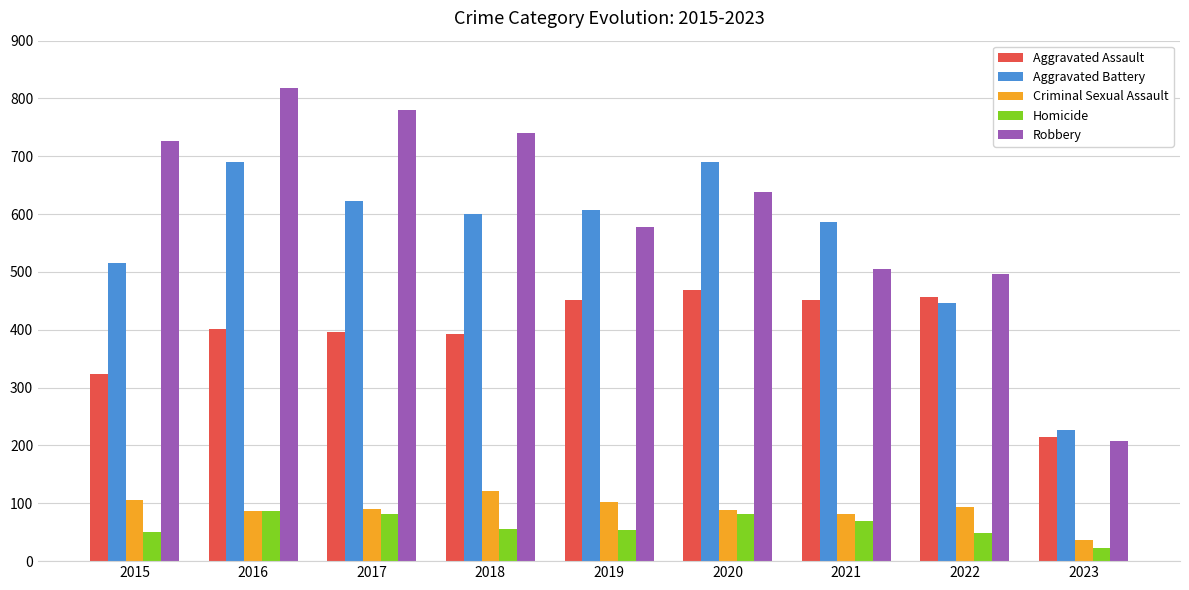

True or false: Criminal Sexual Assault has a value of 87 at 2016.

True